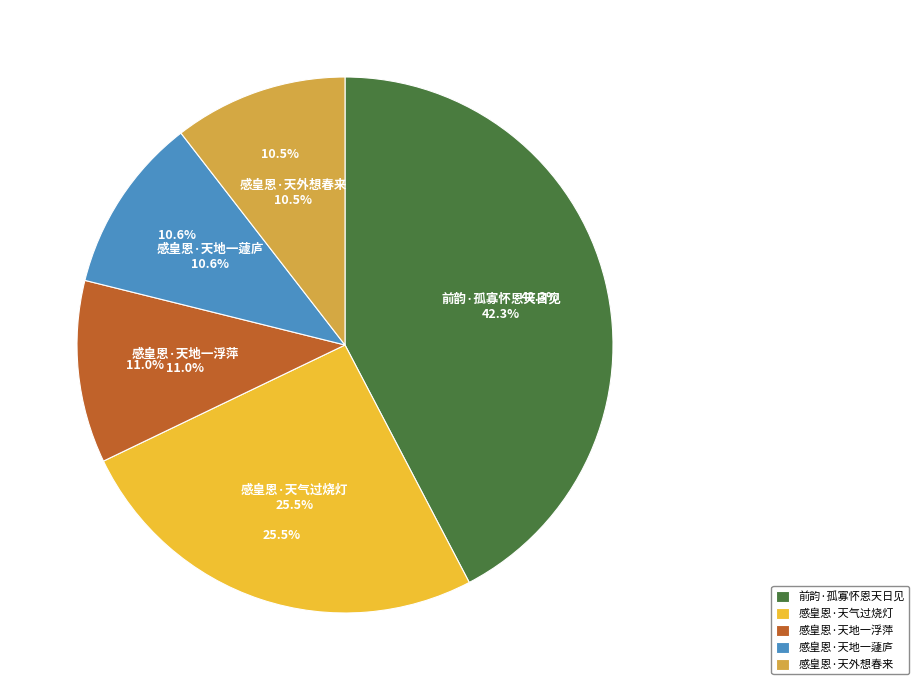

What is the largest slice in the pie chart?

前韵·孤寡怀恩天日见